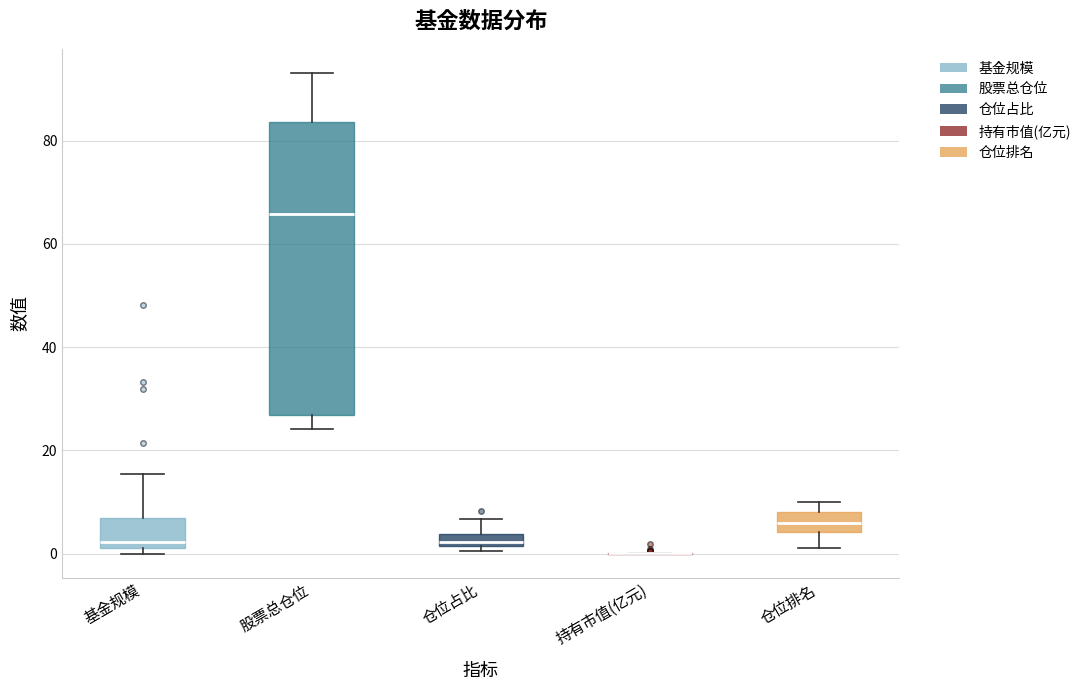

Comparing the boxes themselves (not the whiskers), which one is the tallest?

股票总仓位